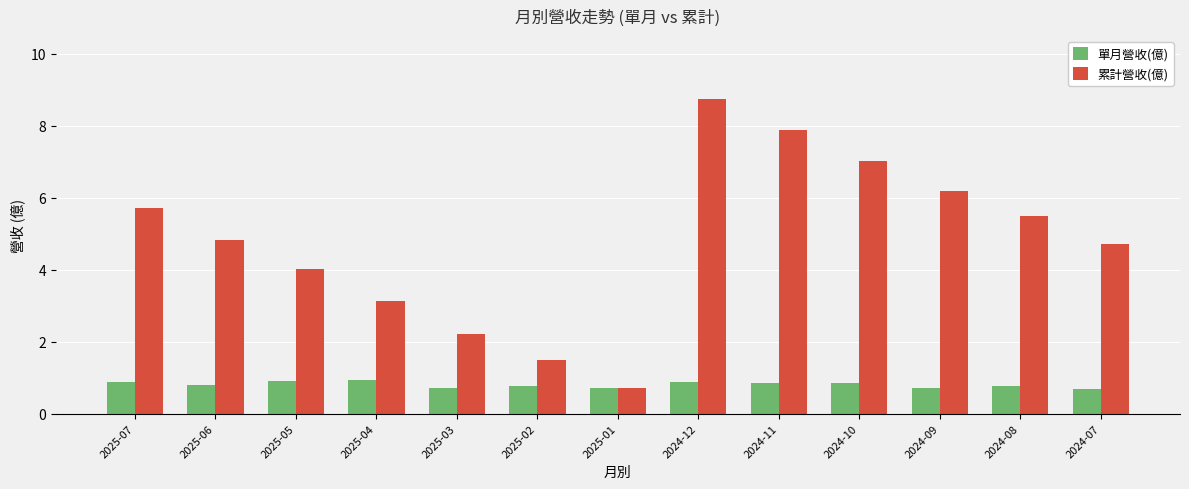

What is the minimum value shown in the chart?

0.7